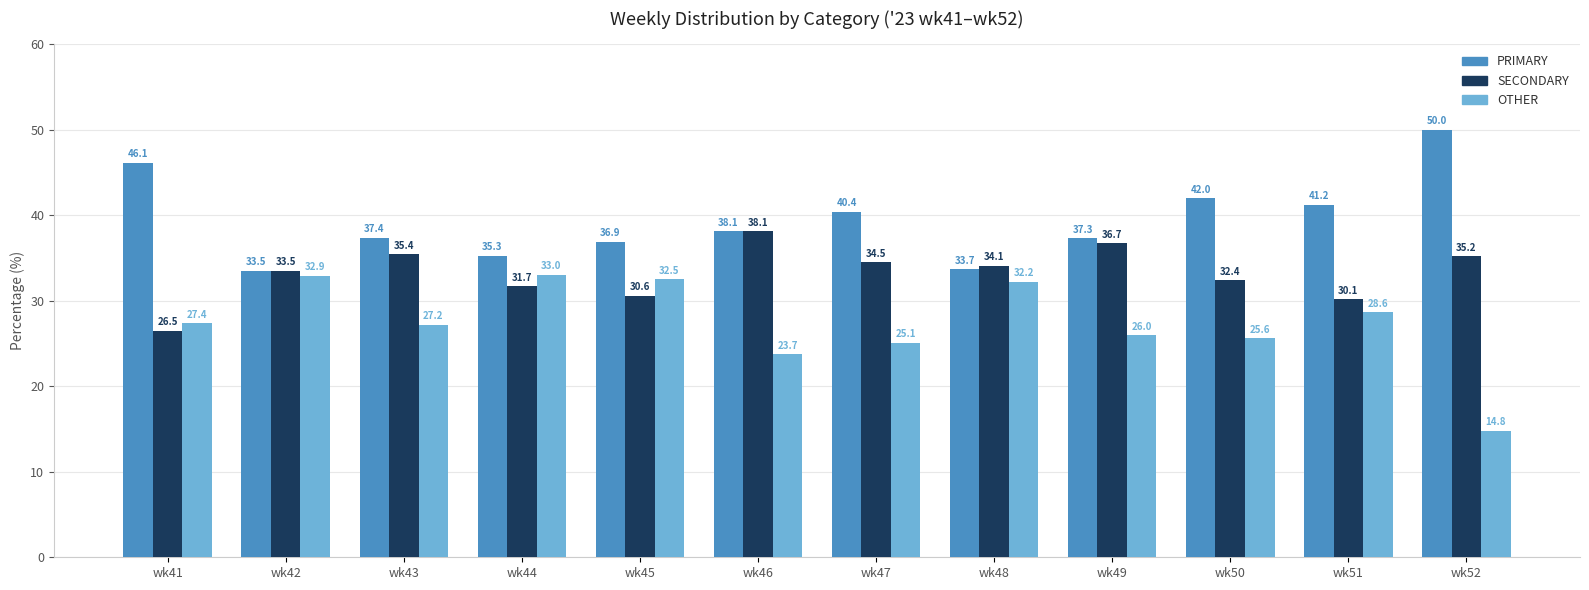

What are all the series names shown in the legend?

PRIMARY, SECONDARY, OTHER